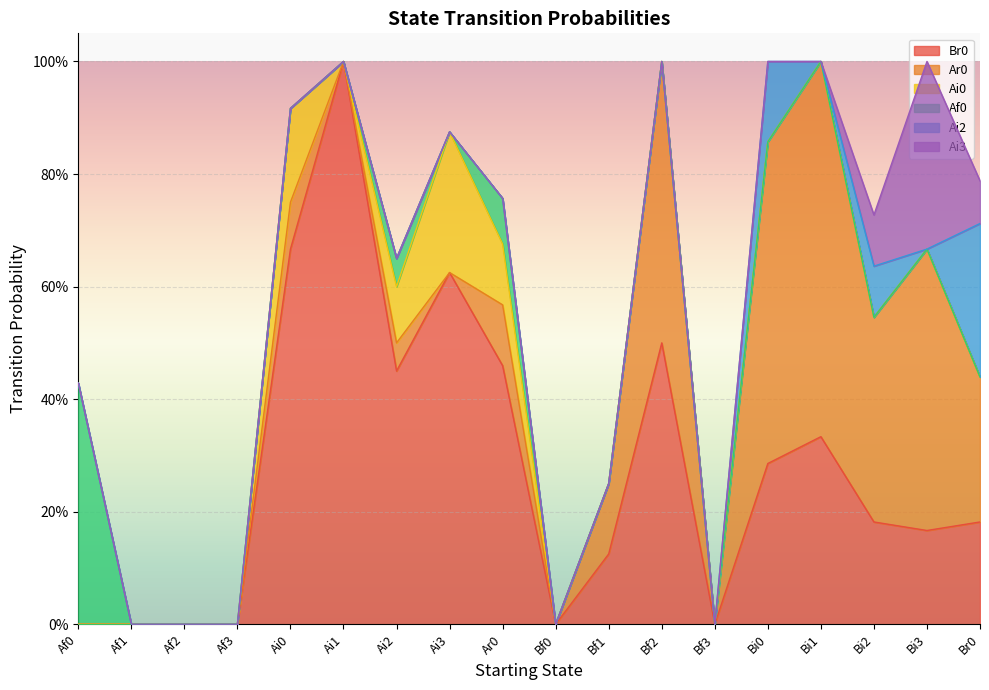

Reading right to left, what are all the values shown in this chart?

Br0: Br0=0.2	Bi3=0.2	Bi2=0.2	Bi1=0.3	Bi0=0.3	Bf3=0.0	Bf2=0.5	Bf1=0.1	Bf0=0.0	Ar0=0.5	Ai3=0.6	Ai2=0.5	Ai1=1.0	Ai0=0.7	Af3=0.0	Af2=0.0	Af1=0.0	Af0=0.0
Ar0: Br0=0.3	Bi3=0.5	Bi2=0.4	Bi1=0.7	Bi0=0.6	Bf3=0.0	Bf2=0.5	Bf1=0.1	Bf0=0.0	Ar0=0.1	Ai3=0.0	Ai2=0.1	Ai1=0.0	Ai0=0.1	Af3=0.0	Af2=0.0	Af1=0.0	Af0=0.0
Ai0: Br0=0.0	Bi3=0.0	Bi2=0.0	Bi1=0.0	Bi0=0.0	Bf3=0.0	Bf2=0.0	Bf1=0.0	Bf0=0.0	Ar0=0.1	Ai3=0.2	Ai2=0.1	Ai1=0.0	Ai0=0.2	Af3=0.0	Af2=0.0	Af1=0.0	Af0=0.0
Af0: Br0=0.0	Bi3=0.0	Bi2=0.0	Bi1=0.0	Bi0=0.0	Bf3=0.0	Bf2=0.0	Bf1=0.0	Bf0=0.0	Ar0=0.1	Ai3=0.0	Ai2=0.1	Ai1=0.0	Ai0=0.0	Af3=0.0	Af2=0.0	Af1=0.0	Af0=0.4
Ai2: Br0=0.3	Bi3=0.0	Bi2=0.1	Bi1=0.0	Bi0=0.1	Bf3=0.0	Bf2=0.0	Bf1=0.0	Bf0=0.0	Ar0=0.0	Ai3=0.0	Ai2=0.0	Ai1=0.0	Ai0=0.0	Af3=0.0	Af2=0.0	Af1=0.0	Af0=0.0
Ai3: Br0=0.1	Bi3=0.3	Bi2=0.1	Bi1=0.0	Bi0=0.0	Bf3=0.0	Bf2=0.0	Bf1=0.0	Bf0=0.0	Ar0=0.0	Ai3=0.0	Ai2=0.0	Ai1=0.0	Ai0=0.0	Af3=0.0	Af2=0.0	Af1=0.0	Af0=0.0